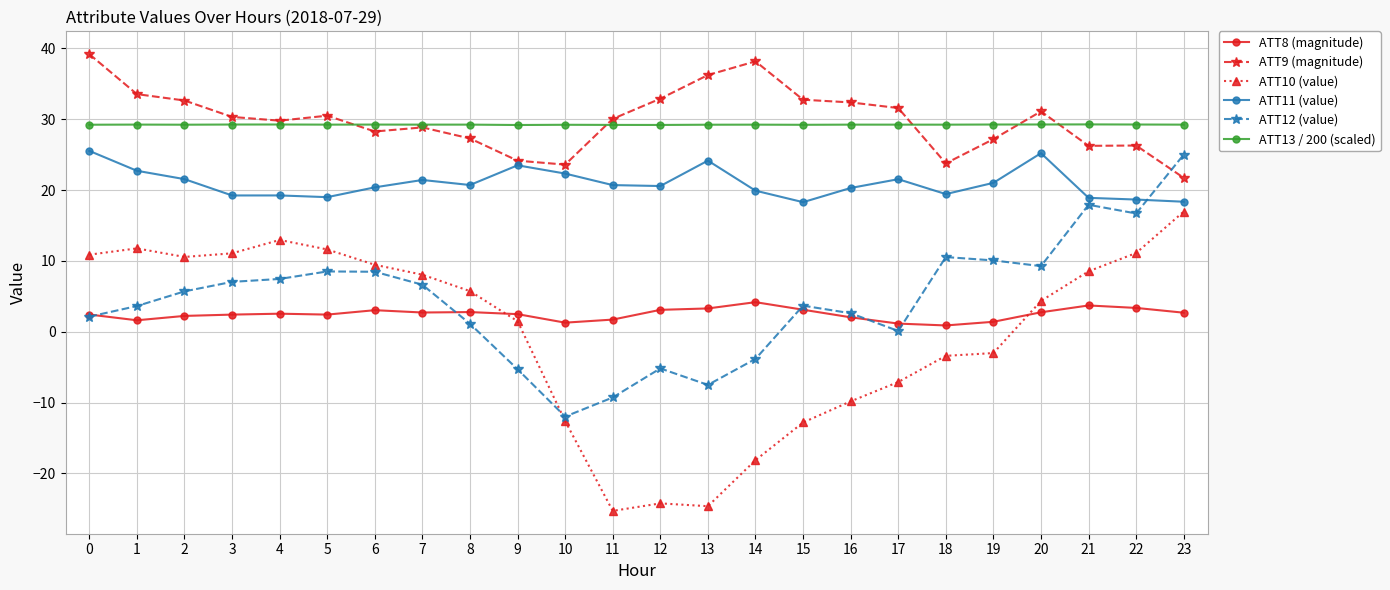

What is the minimum value for ATT13 / 200 (scaled)?

29.2